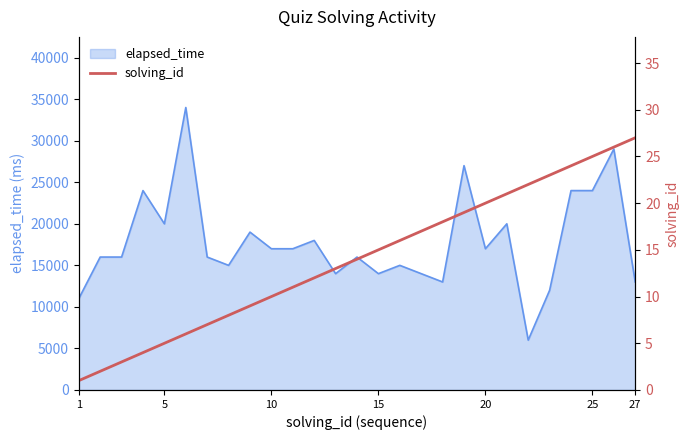

At which category does the chart reach its minimum across all series?

1